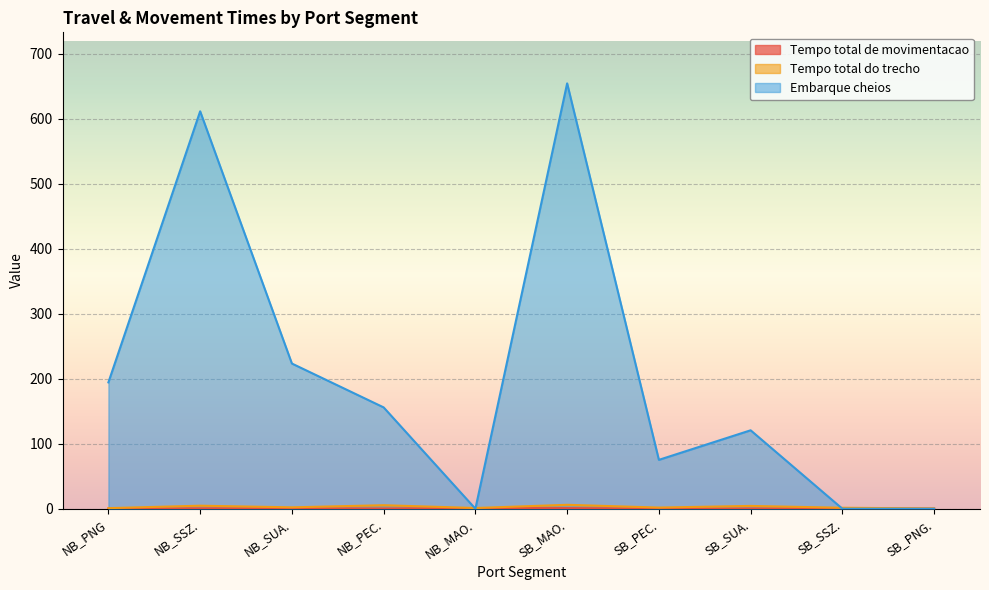

What is the average value of the Tempo total de movimentacao series?

0.5